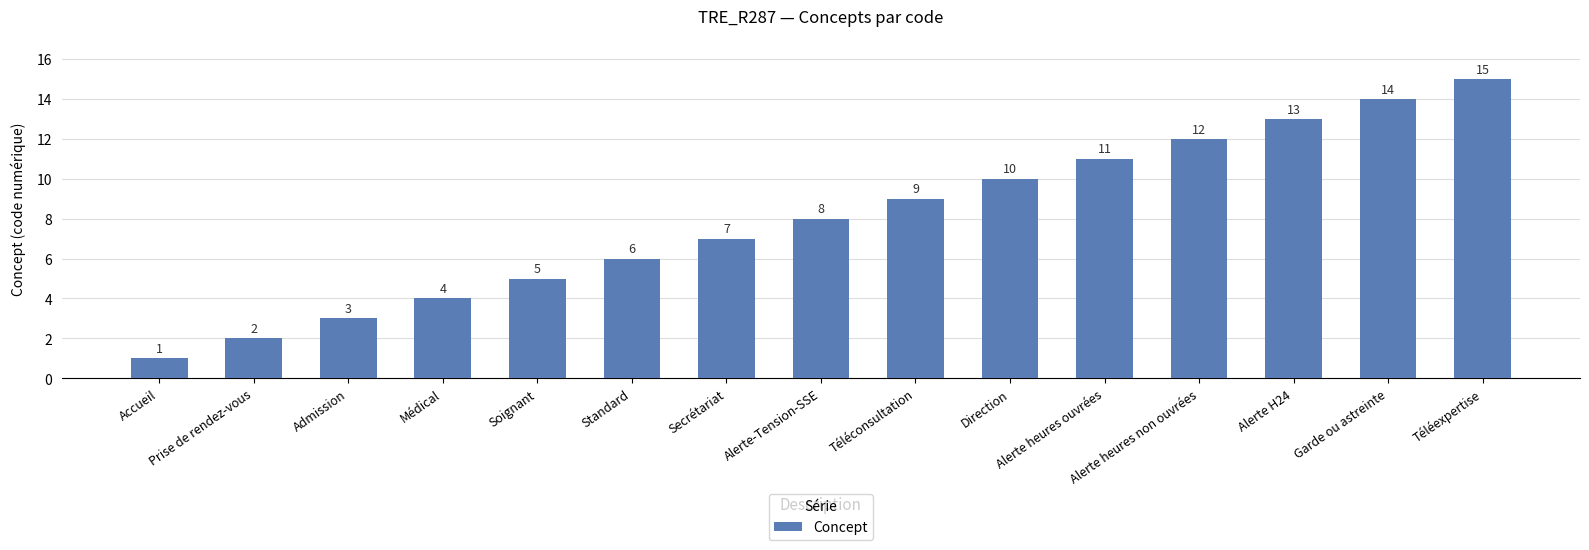

What is the change in value from Accueil to Médical?

+3